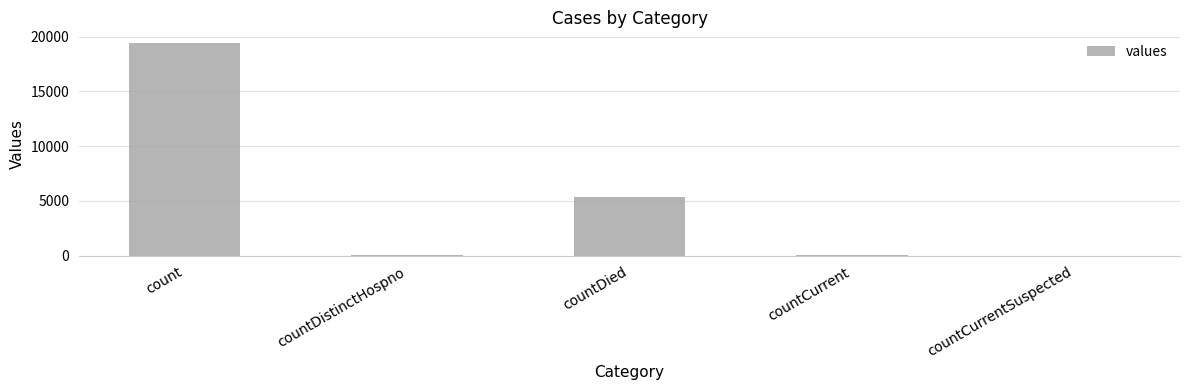

The chart shows a value of 0 at countCurrentSuspected. True or false?

True